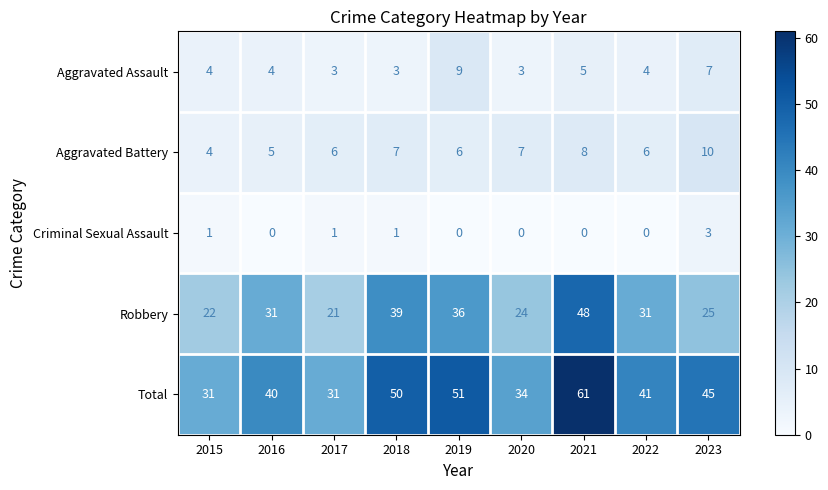

Where is Robbery nearest to the value 34?

2019